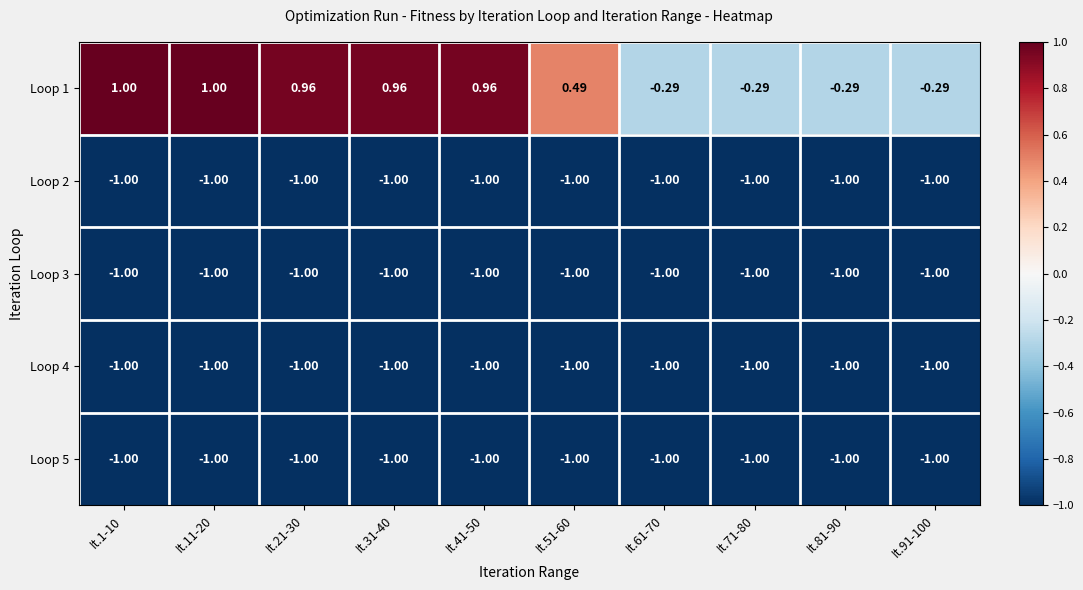

How many values in Loop 1 are above zero?

6